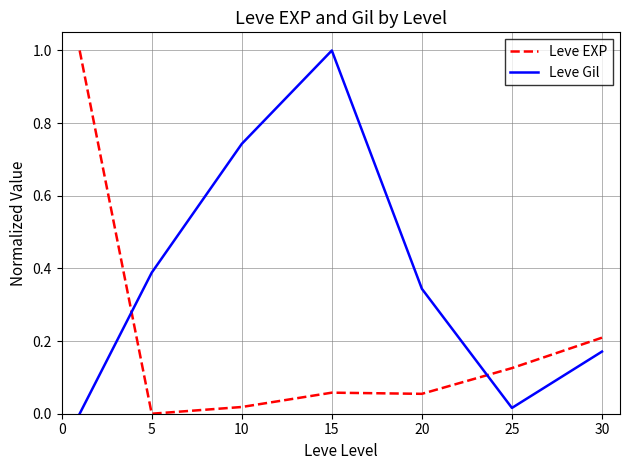

What is the maximum value shown in the chart?

1.0